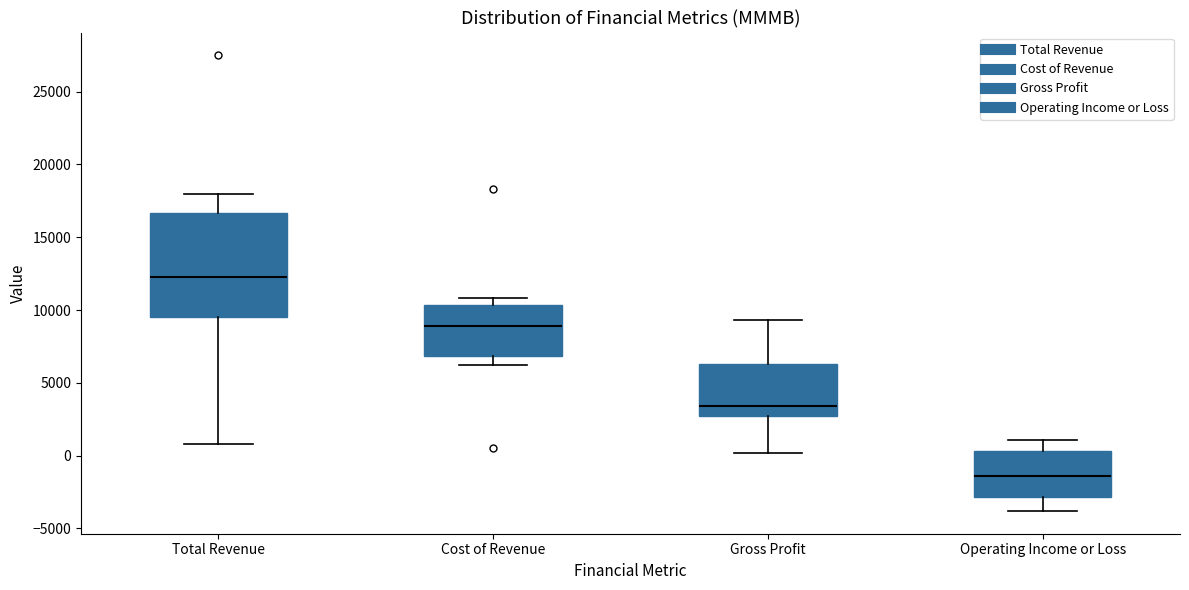

Reading left to right, read every box against the y-axis: the position of its median line, the range the box covers, and the ends of its whiskers. The values are not printed on the chart, so give them approximately, as read against the axis.

Total Revenue: median 12500, box 9500 to 16500, whiskers 1000 to 18000
Cost of Revenue: median 9000, box 7000 to 10500, whiskers 6000 to 11000
Gross Profit: median 3500, box 3000 to 6500, whiskers 0 to 9500
Operating Income or Loss: median -1500, box -3000 to 500, whiskers -4000 to 1000